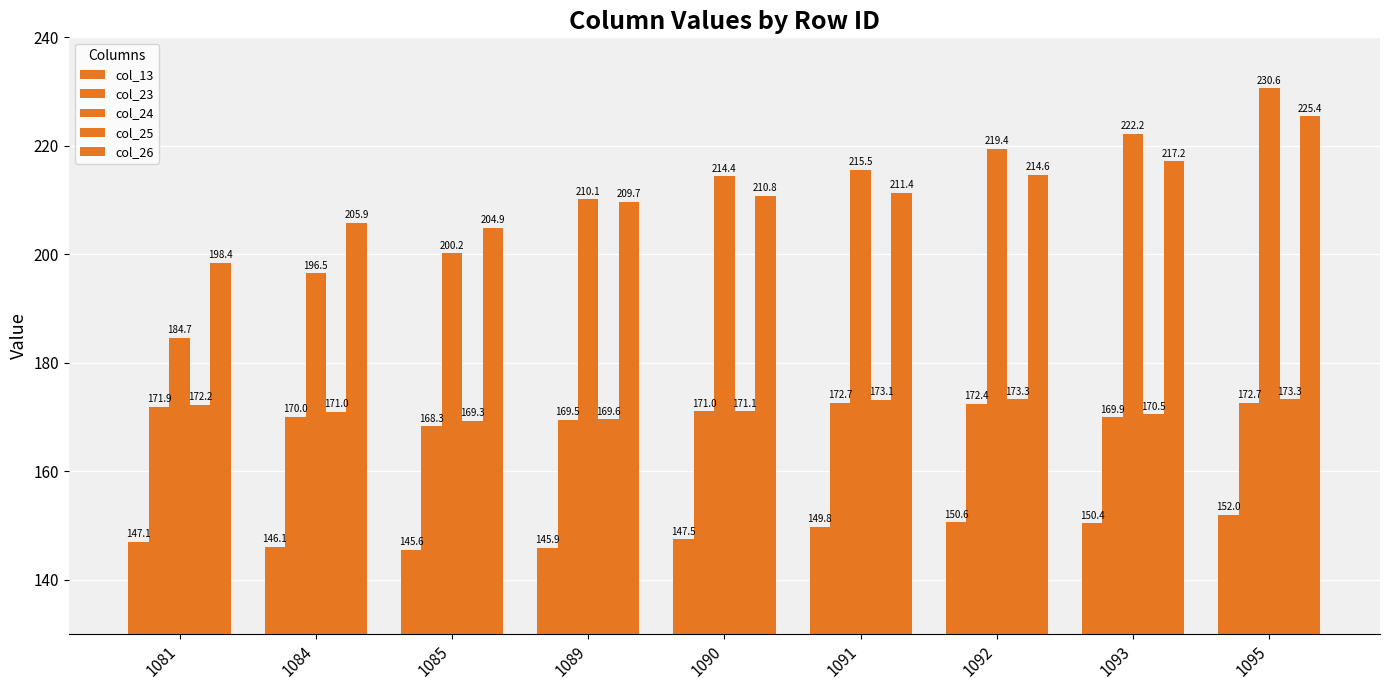

At which label is col_24 closest to 207?

1089